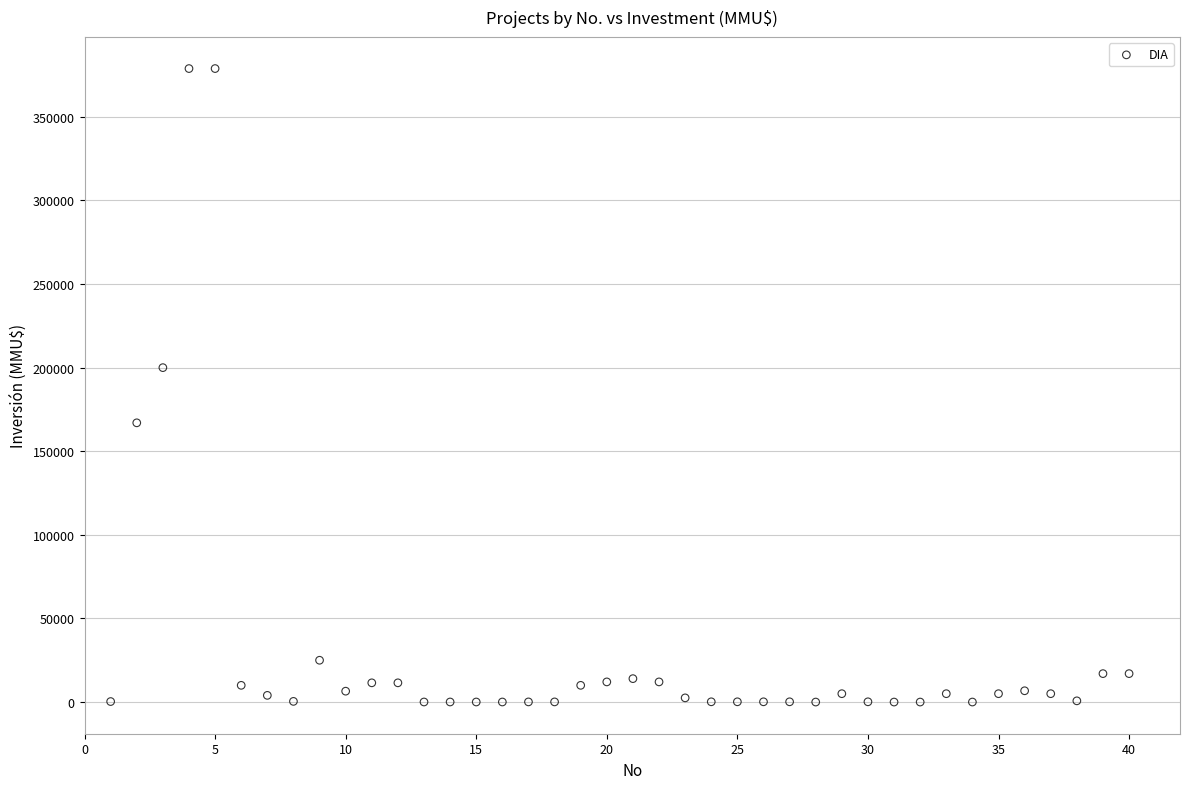

What Y value in the scatter plot is closest to 189436?

200000